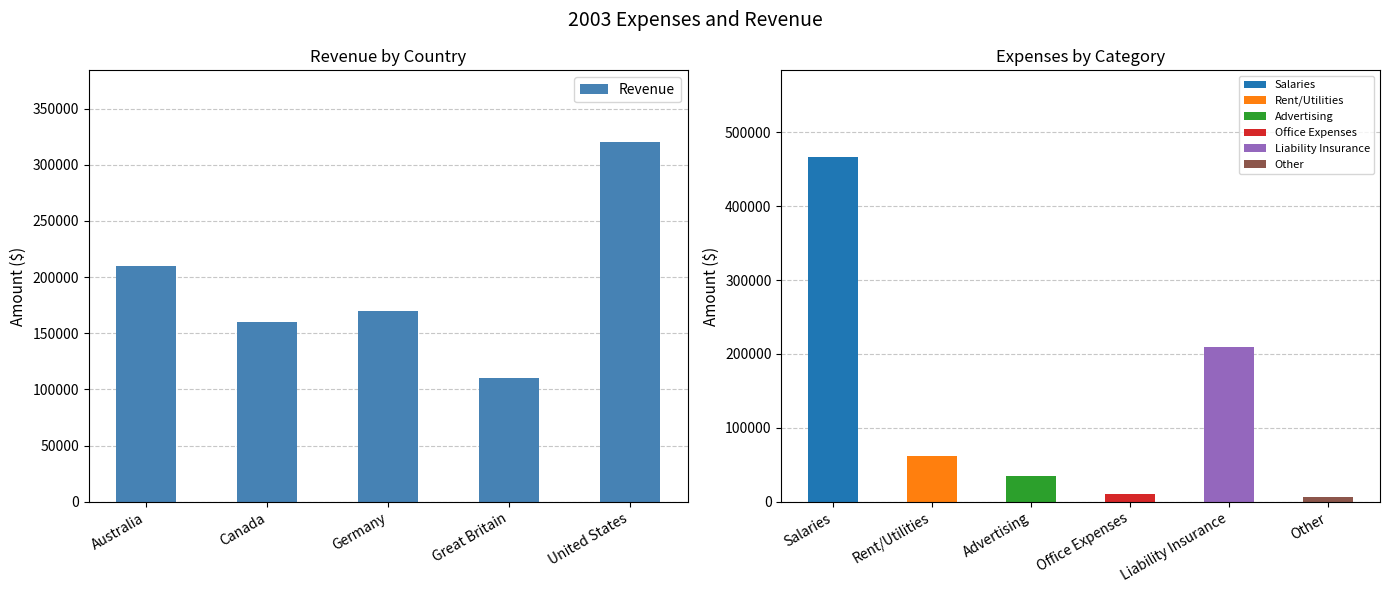

List the labels in order of value, smallest first.

Great Britain, Canada, Germany, Australia, United States